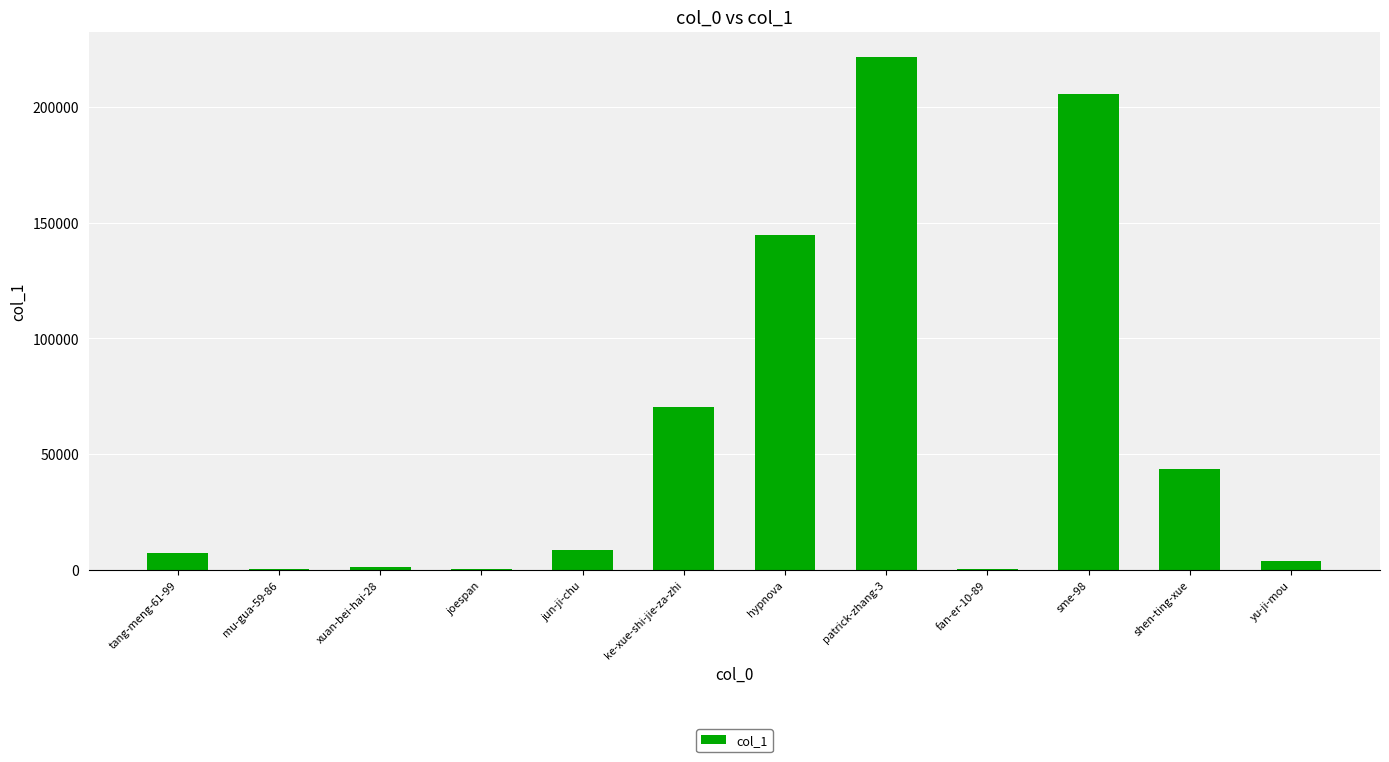

What is the difference between the values at fan-er-10-89 and yu-ji-mou?

3533